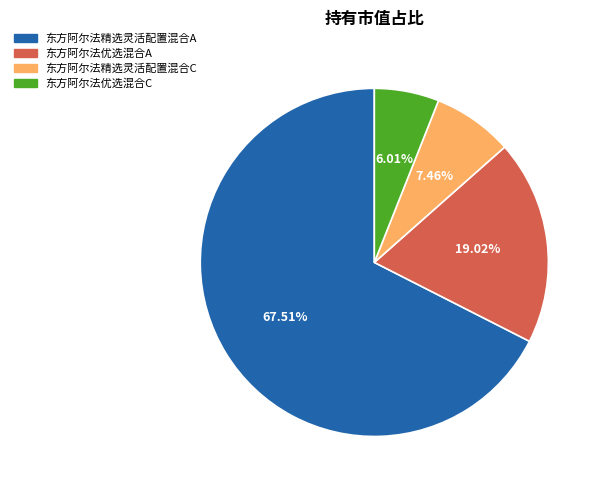

What percentage is the 东方阿尔法优选混合A slice, to the nearest percent?

19%